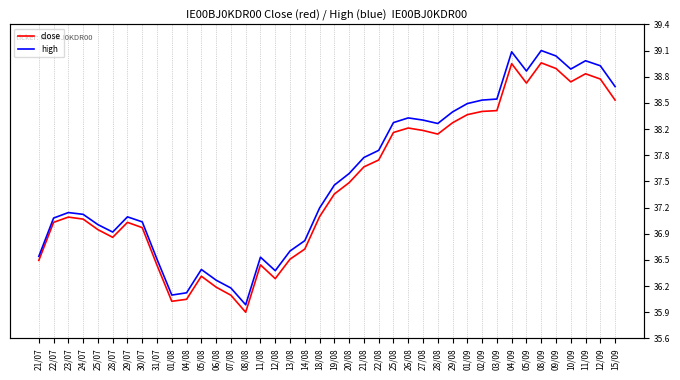

What are all the series names shown in the legend?

close, high